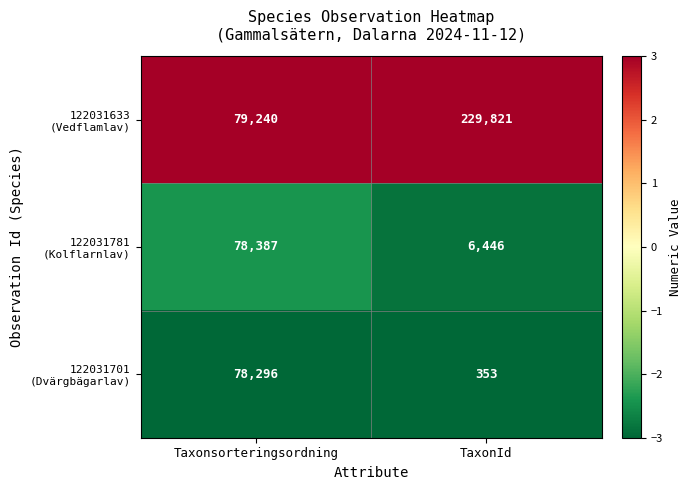

What is the maximum value shown in the chart?

229821